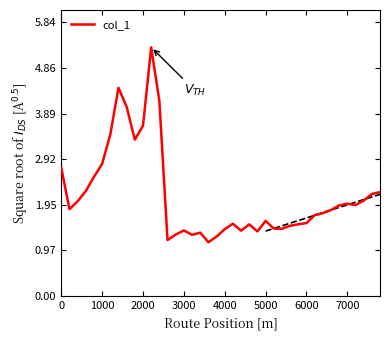

The value of col_1 at 4000 is 2.4. True or false?

False